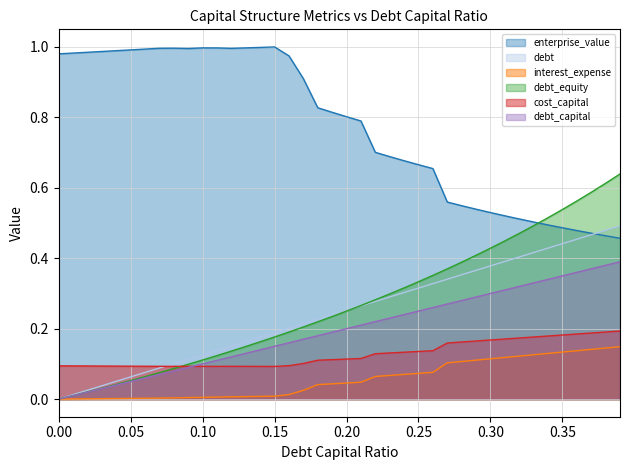

What is the total value across all series at 0.23?

1.7